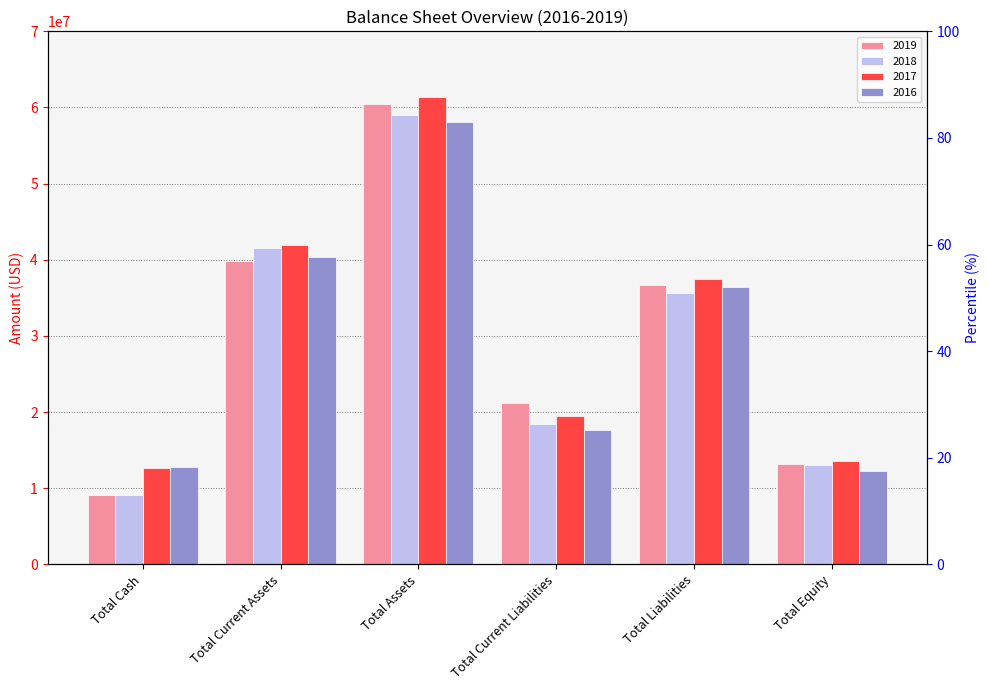

Are the bars horizontal?

No